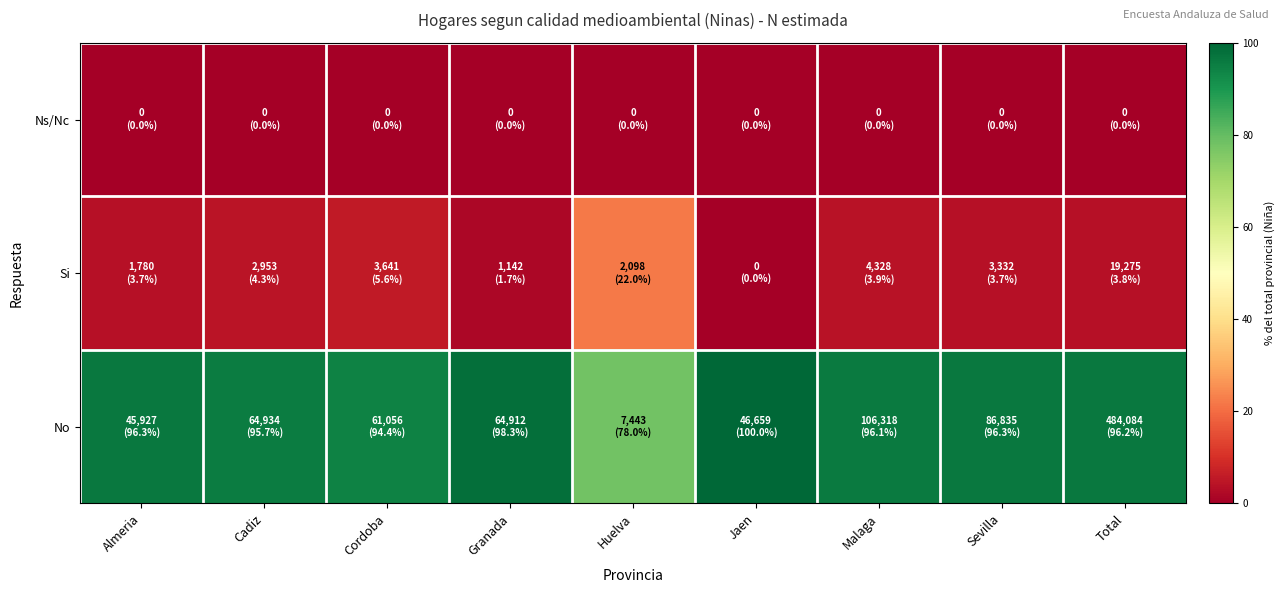

Which series has the largest total across all categories?

No